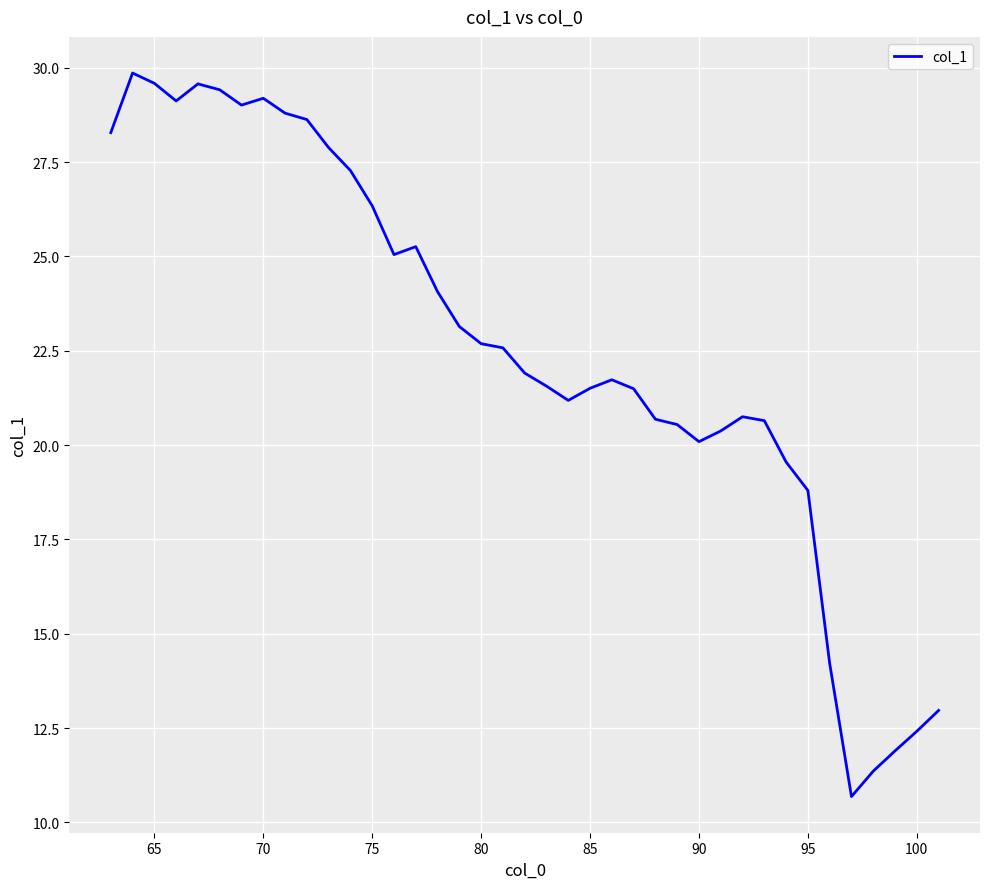

What is the minimum value shown in the chart?

10.7